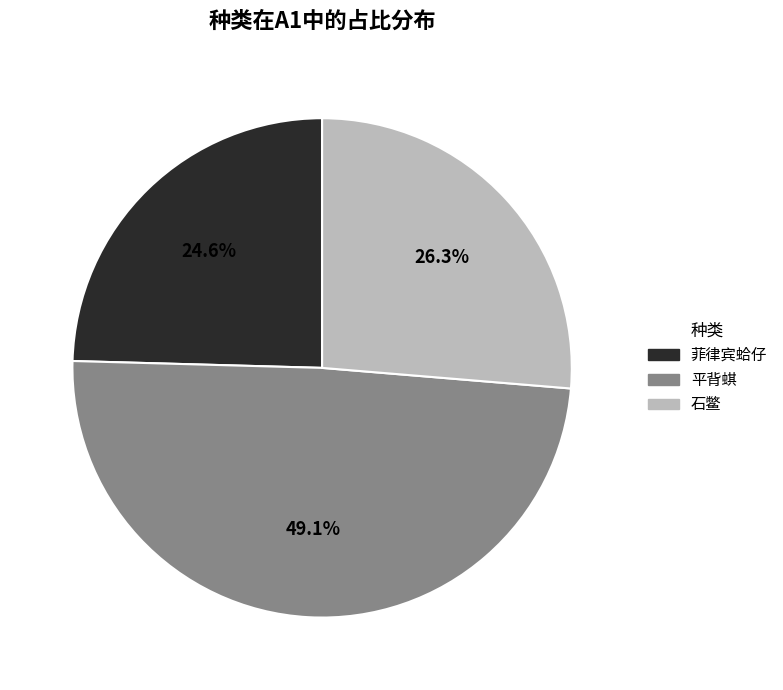

How many slices are in this pie chart?

3